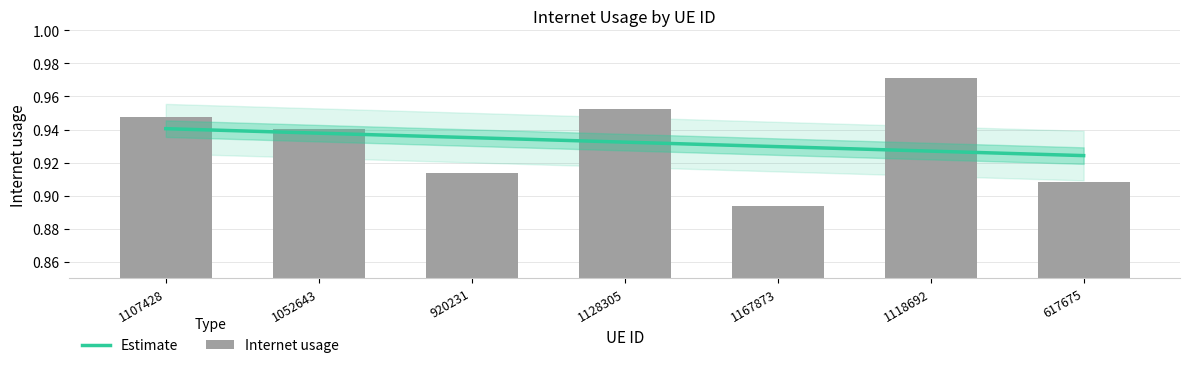

Rank the series by their average value, from lowest to highest.

Estimate, Internet usage